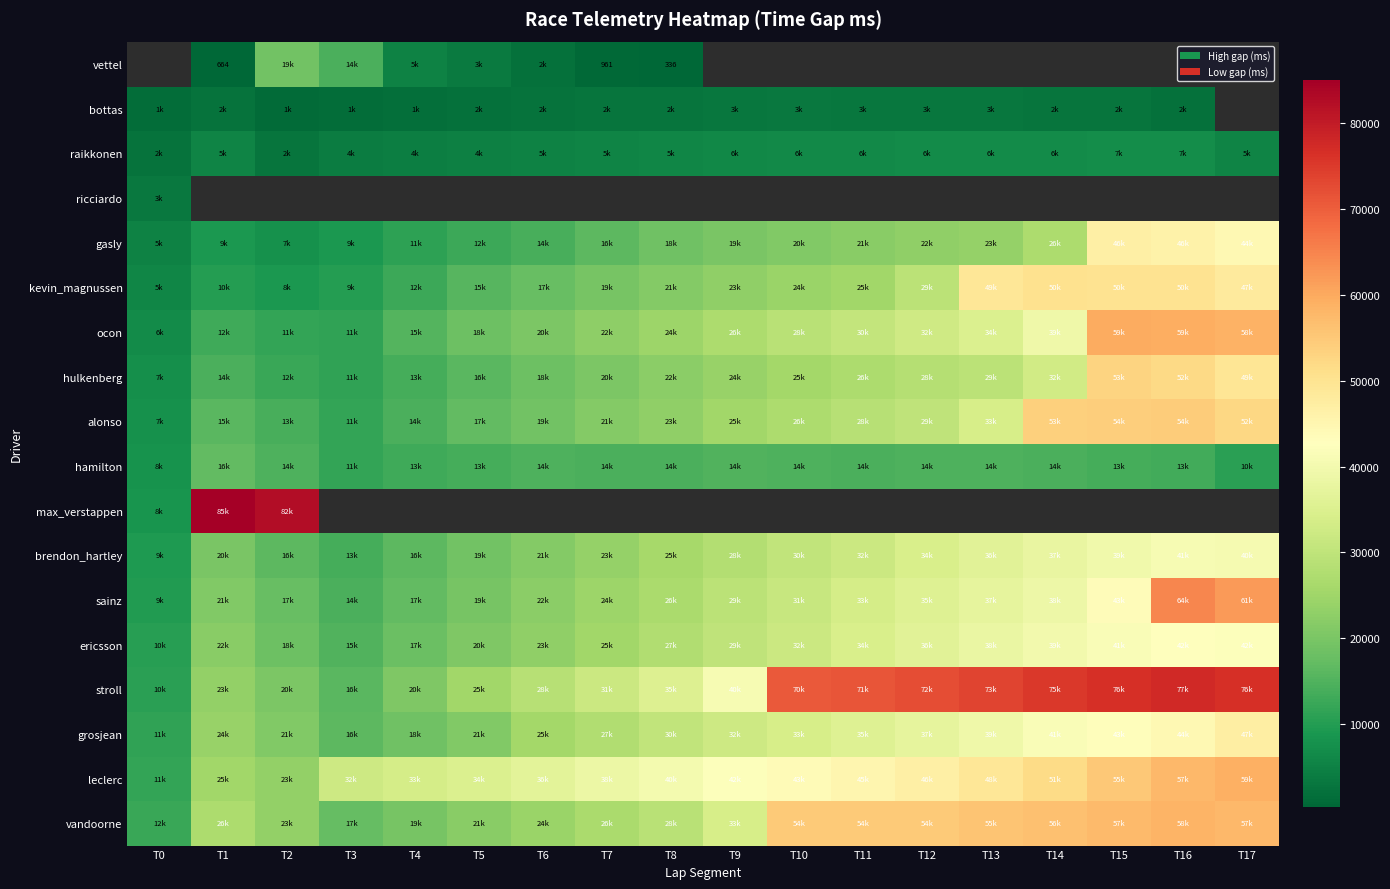

How many distinct data groups are displayed?

18